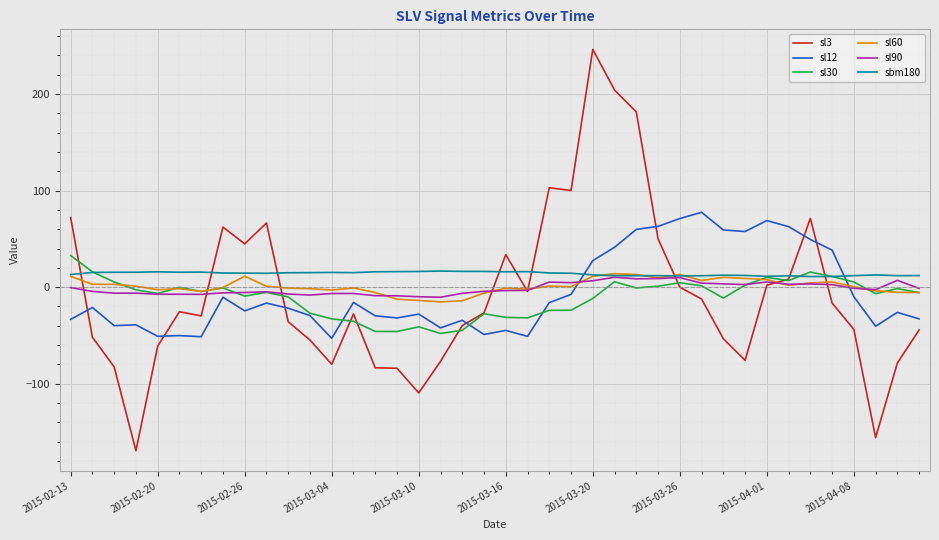

Which series has the largest range (max minus min)?

sl3